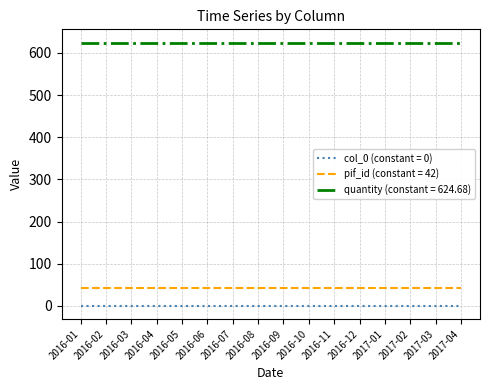

True or false: pif_id (constant = 42) and col_0 (constant = 0) cross at least once.

False